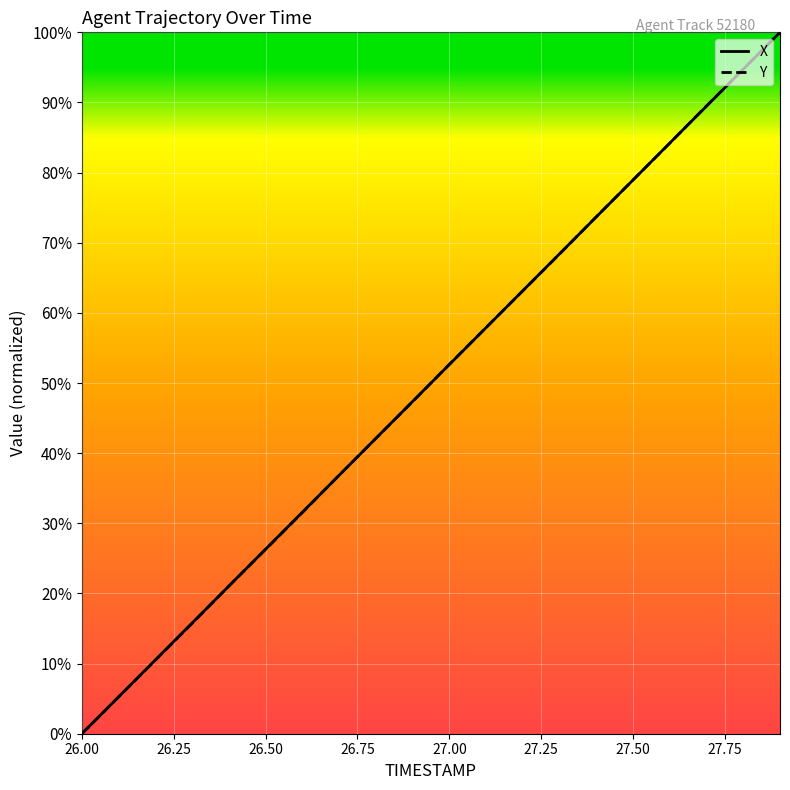

What is the maximum value for X?

100.0